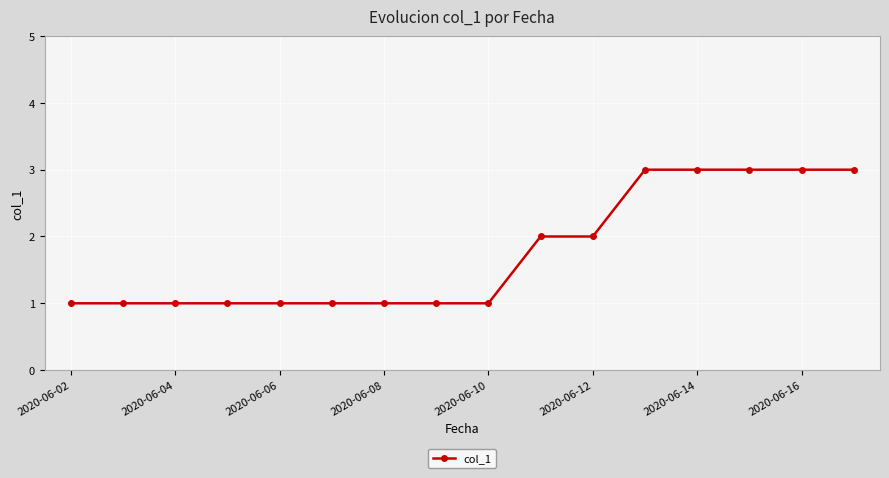

How many categories are shown in the chart?

16